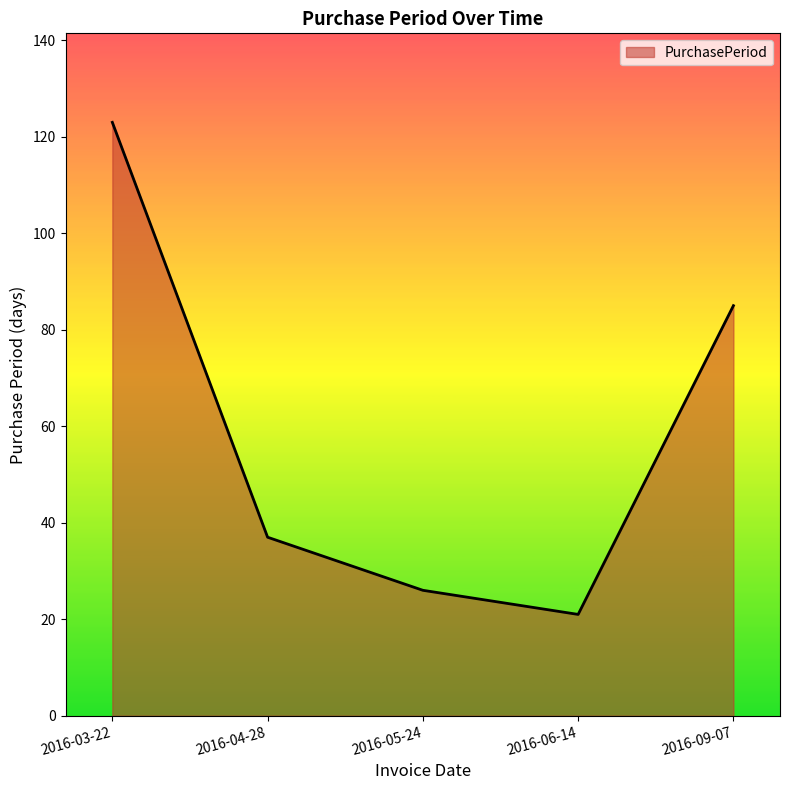

Which category has the highest value across all series?

2016-03-22